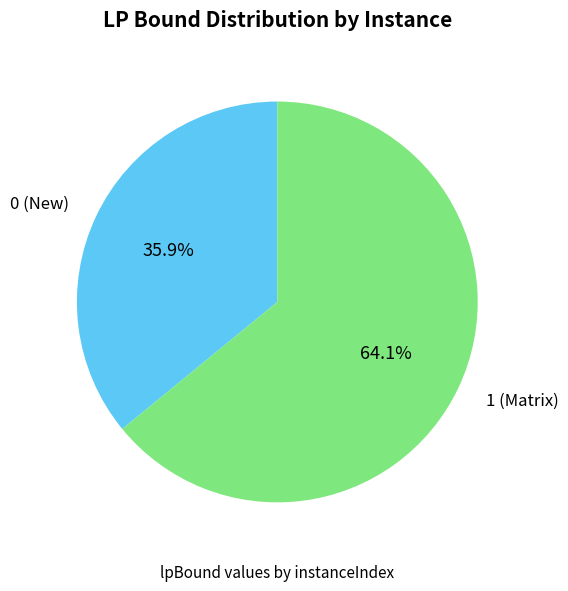

Is there a majority slice in this chart?

Yes